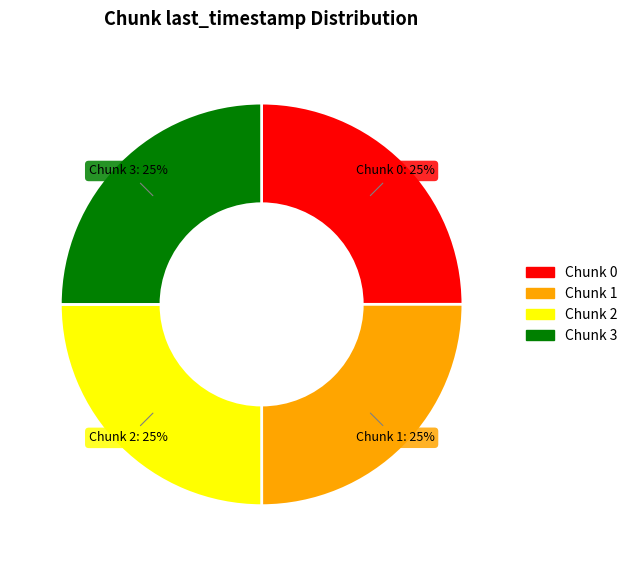

To the nearest percent, what is the combined percentage of Chunk 2 and Chunk 1?

50%